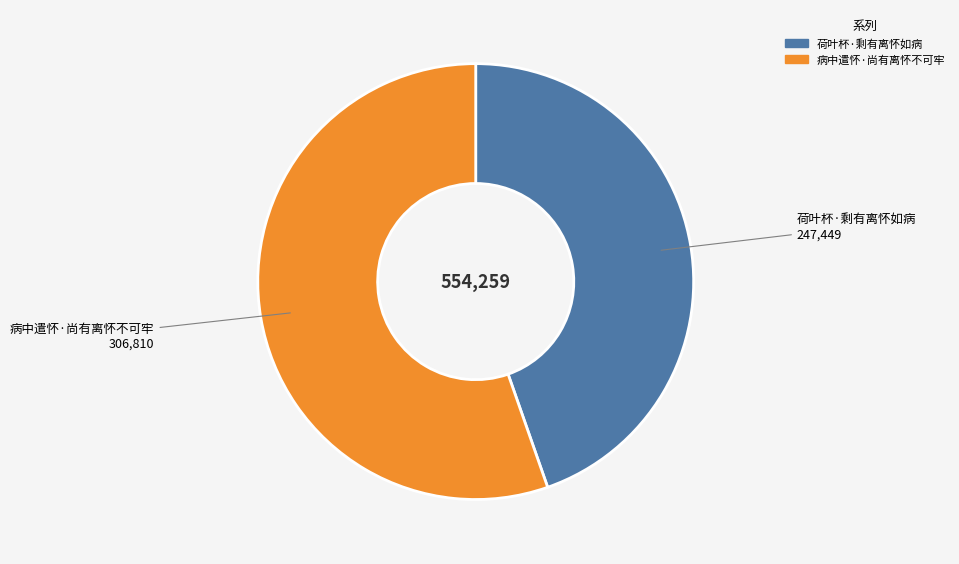

Approximately how many times larger is the value at 荷叶杯·剩有离怀如病 compared to 病中遣怀·尚有离怀不可牢?

0.8